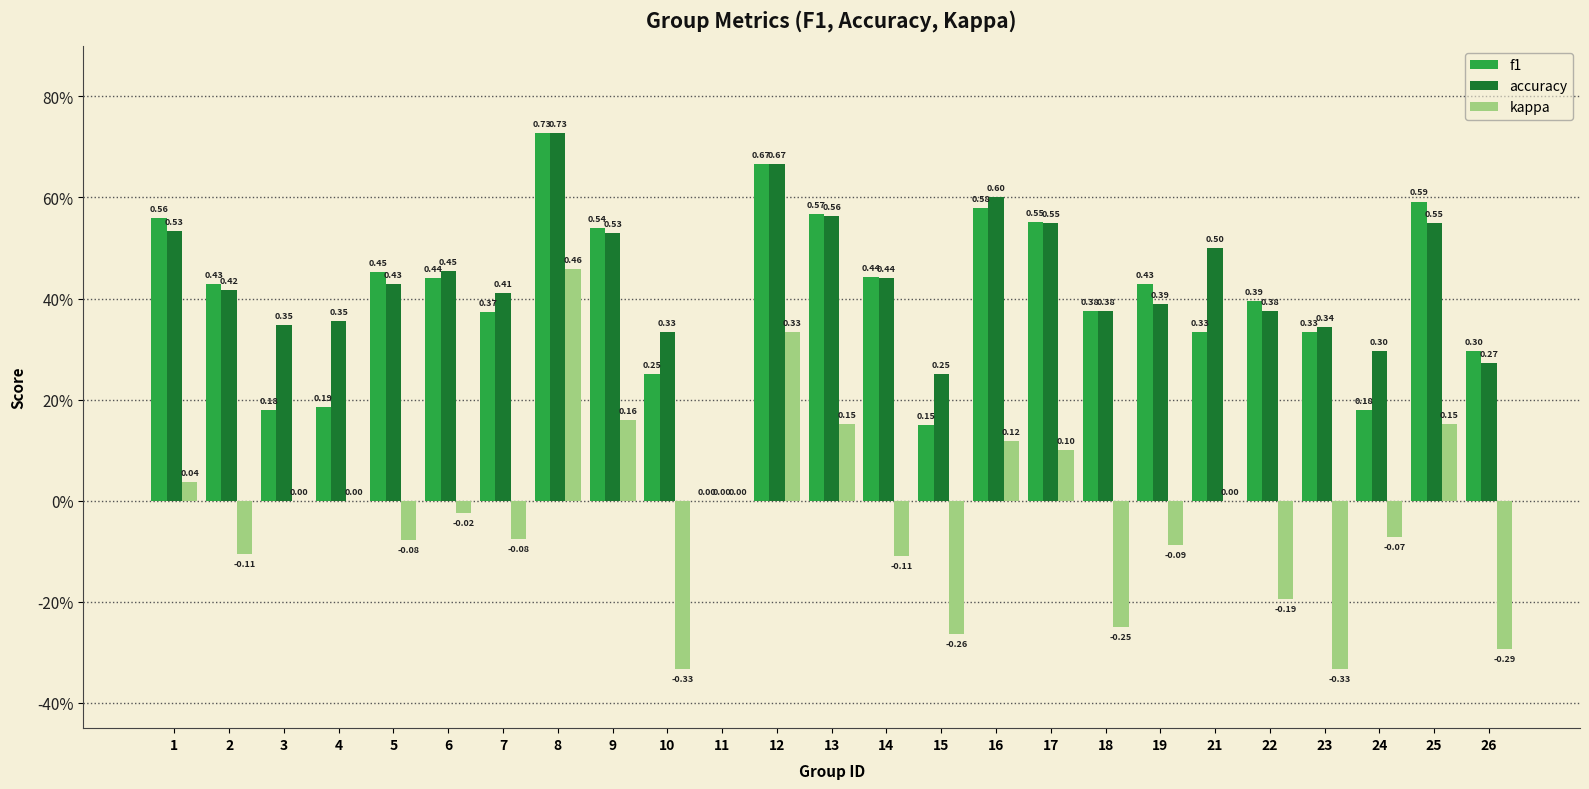

Which series has the widest spread of values?

kappa